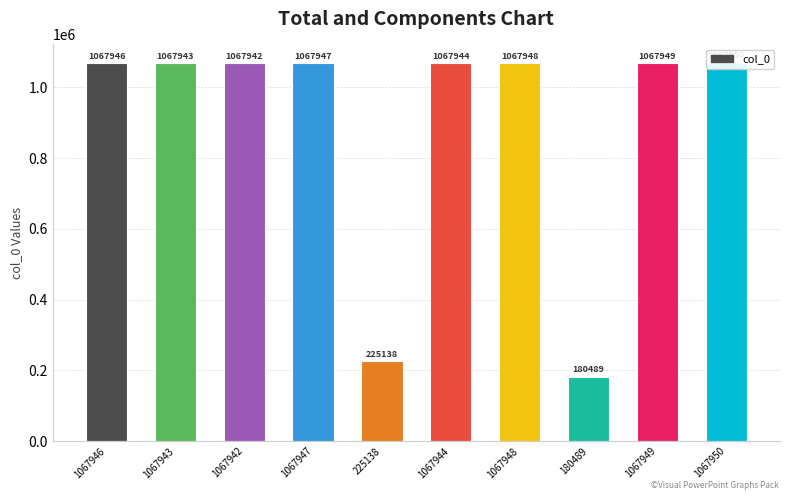

List the labels in order of value, largest first.

1067950, 1067949, 1067948, 1067947, 1067946, 1067944, 1067943, 1067942, 225138, 180489